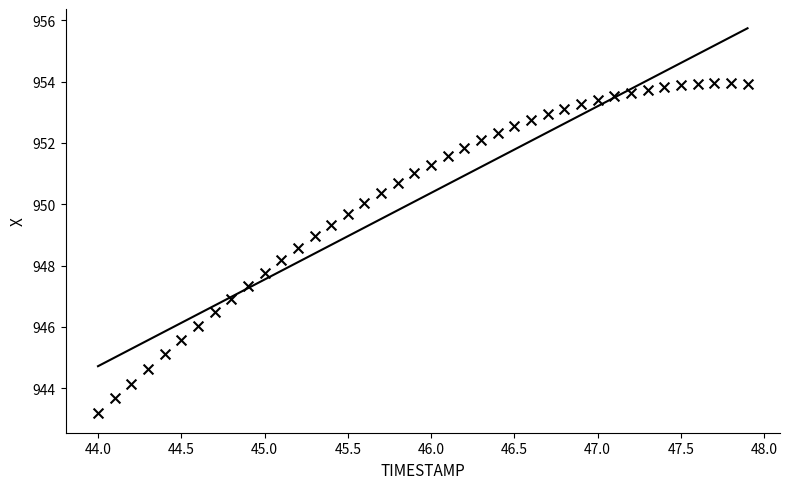

What is the range of Y values (max minus min)?

10.8